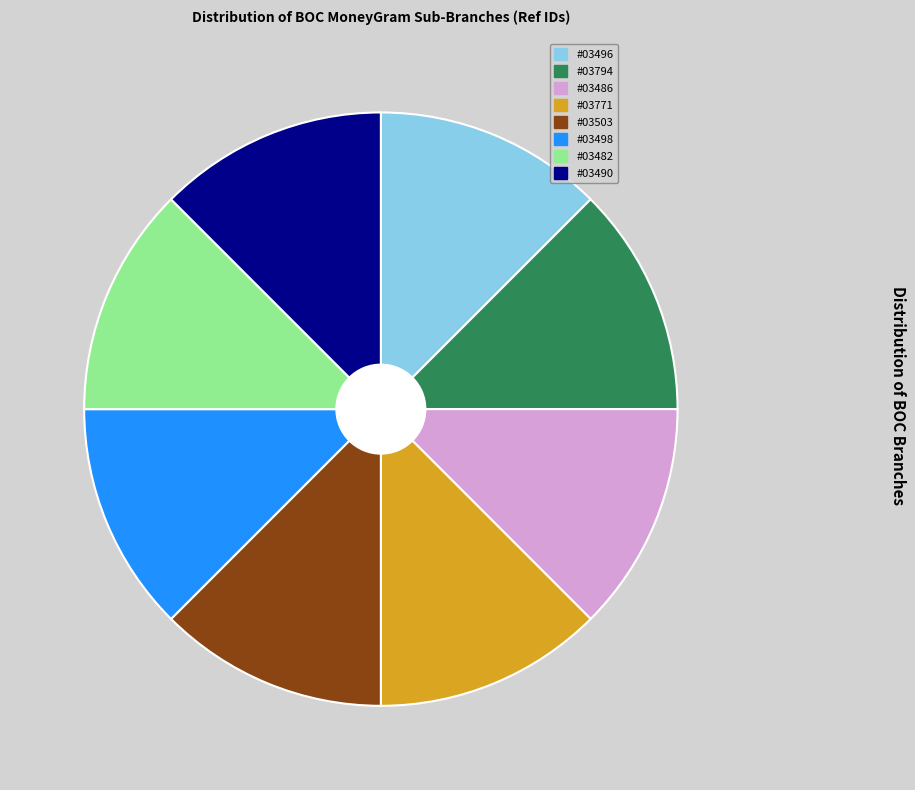

Approximately how many times larger is the value at #03486 compared to #03498?

1.0